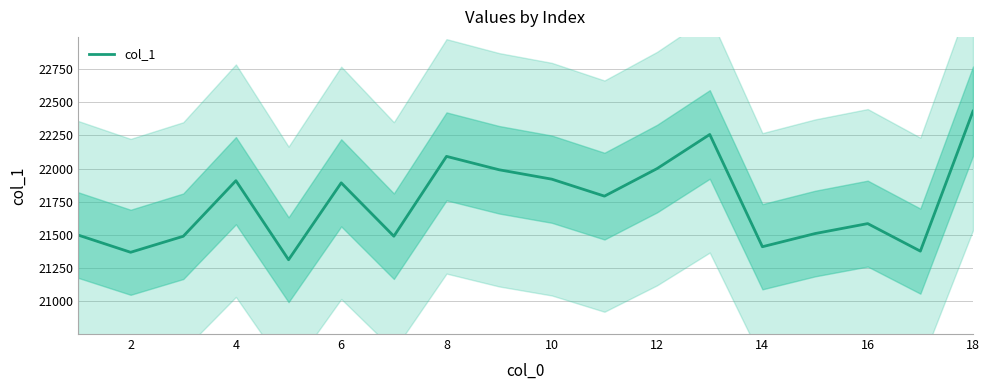

What is the minimum value for col_1?

21313.3